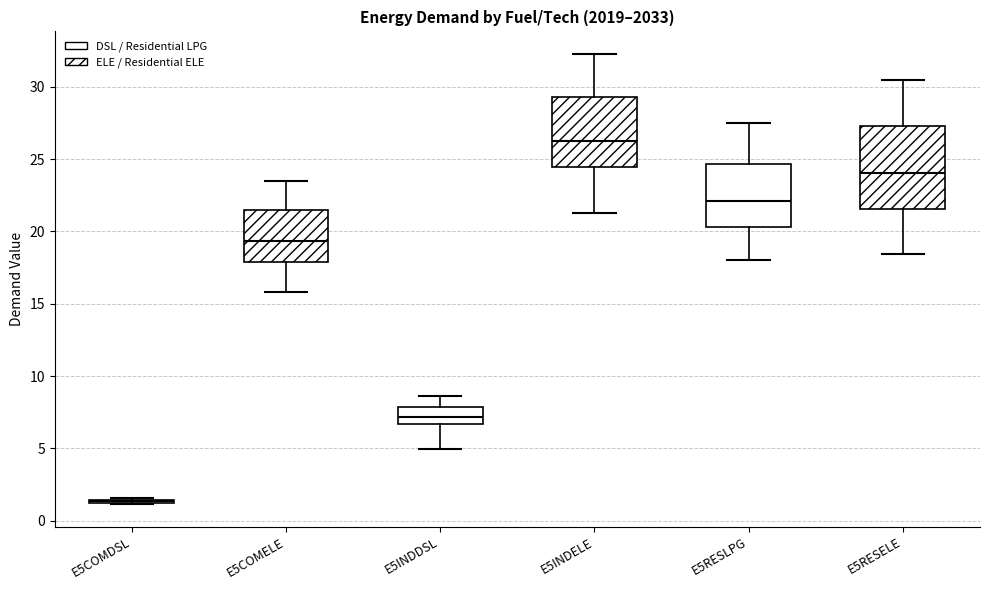

Reading left to right, transcribe this box plot: for each box, give where its median line is, the range the box spans, and where its two whiskers end, as read against the y-axis. The values are not printed on the chart, so give them approximately, as read against the axis.

E5COMDSL: box collapsed to a line at 1.5, whiskers 1.0 to 1.5
E5COMELE: median 19.5, box 18.0 to 21.5, whiskers 16.0 to 23.5
E5INDDSL: median 7.0, box 6.5 to 8.0, whiskers 5.0 to 8.5
E5INDELE: median 26.0, box 24.5 to 29.5, whiskers 21.5 to 32.5
E5RESLPG: median 22.0, box 20.5 to 24.5, whiskers 18.0 to 27.5
E5RESELE: median 24.0, box 21.5 to 27.5, whiskers 18.5 to 30.5